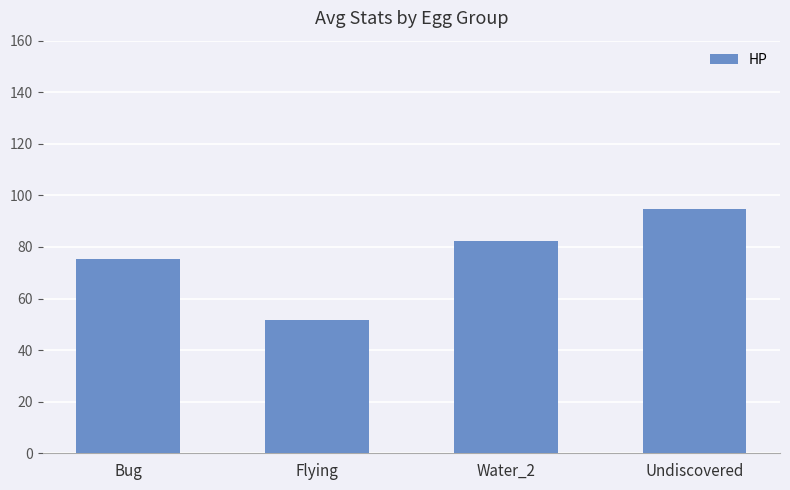

List the labels in order of value, largest first.

Undiscovered, Water_2, Bug, Flying